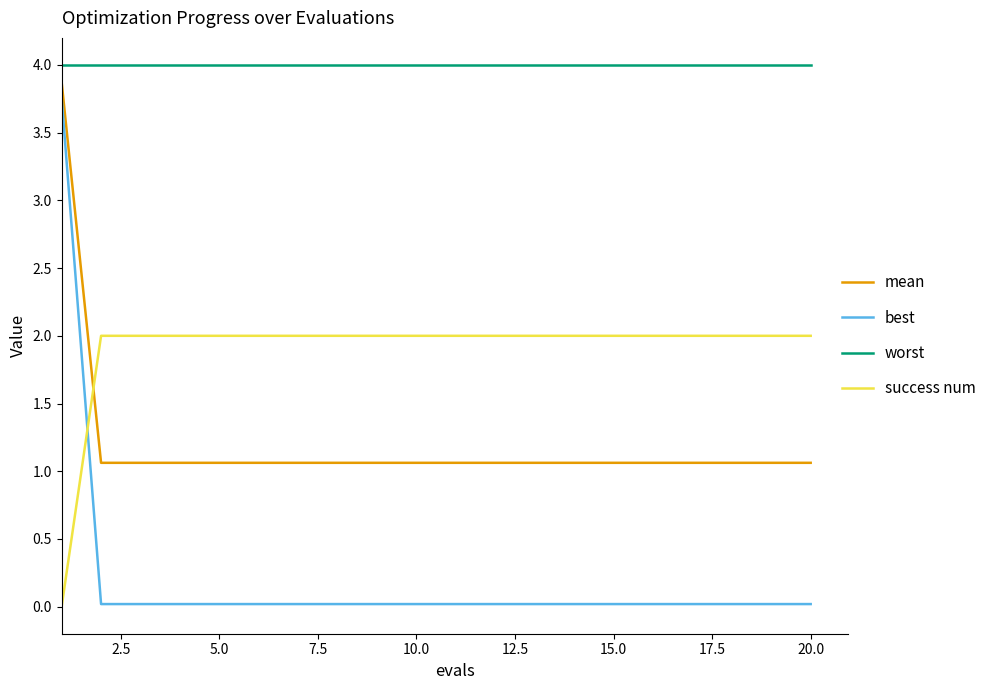

How many lines are shown in the chart?

4